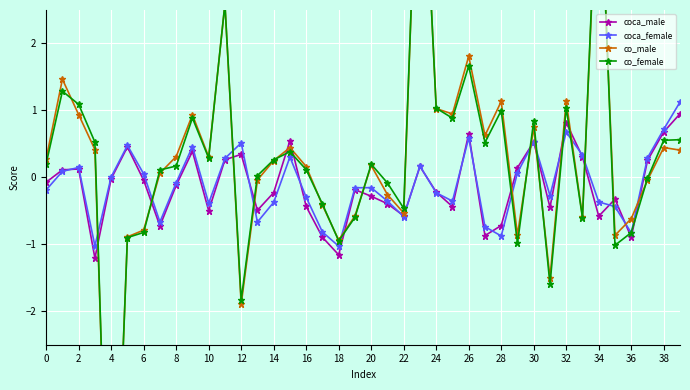

How many interior local peaks does the co_female series have?

11